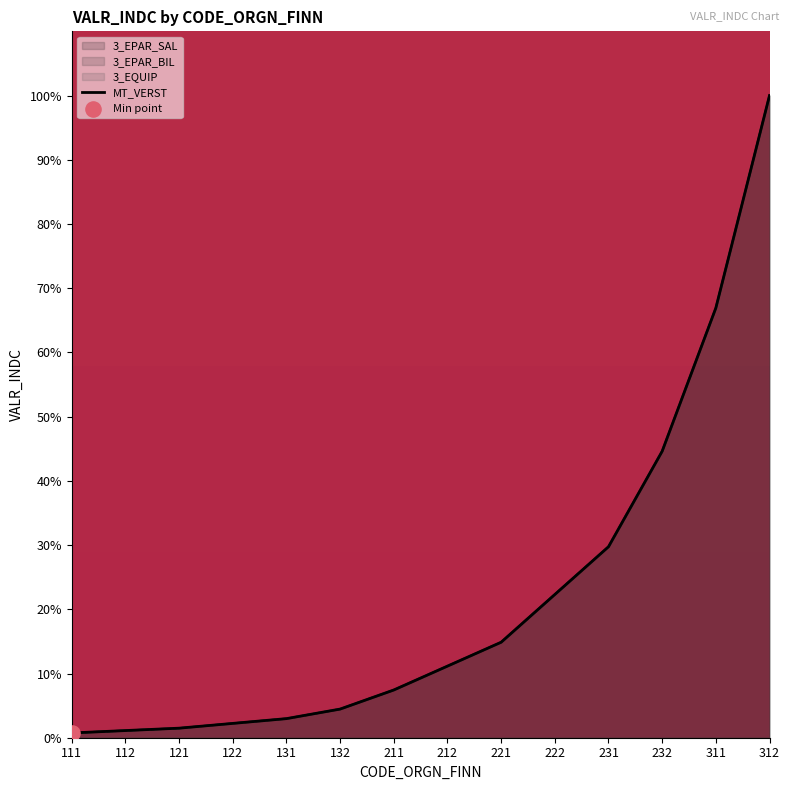

What is the change in value from 212 to 311?

+55.8